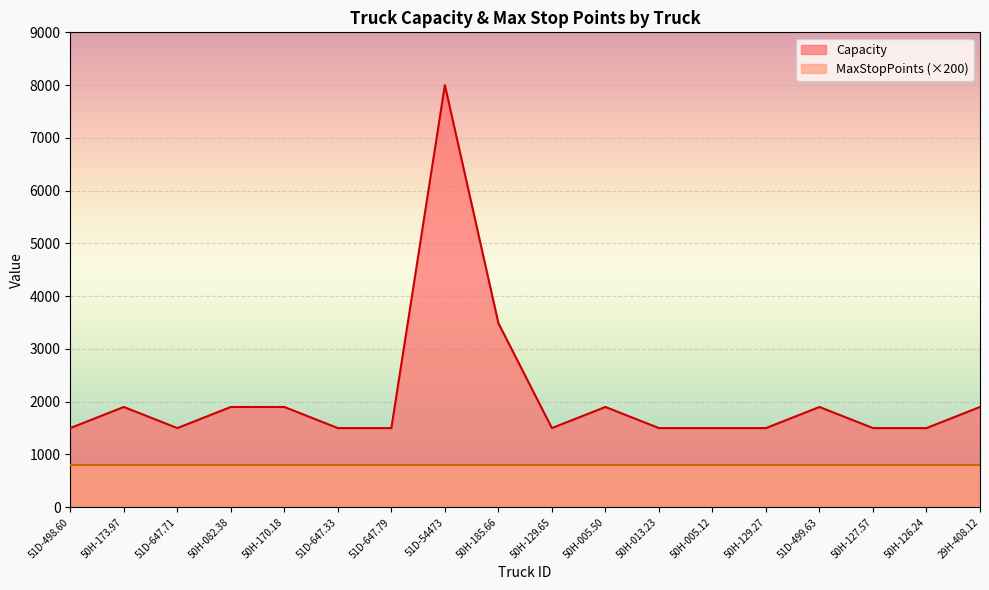

Which has a higher value, 50H-185.66 or 51D-498.60?

50H-185.66